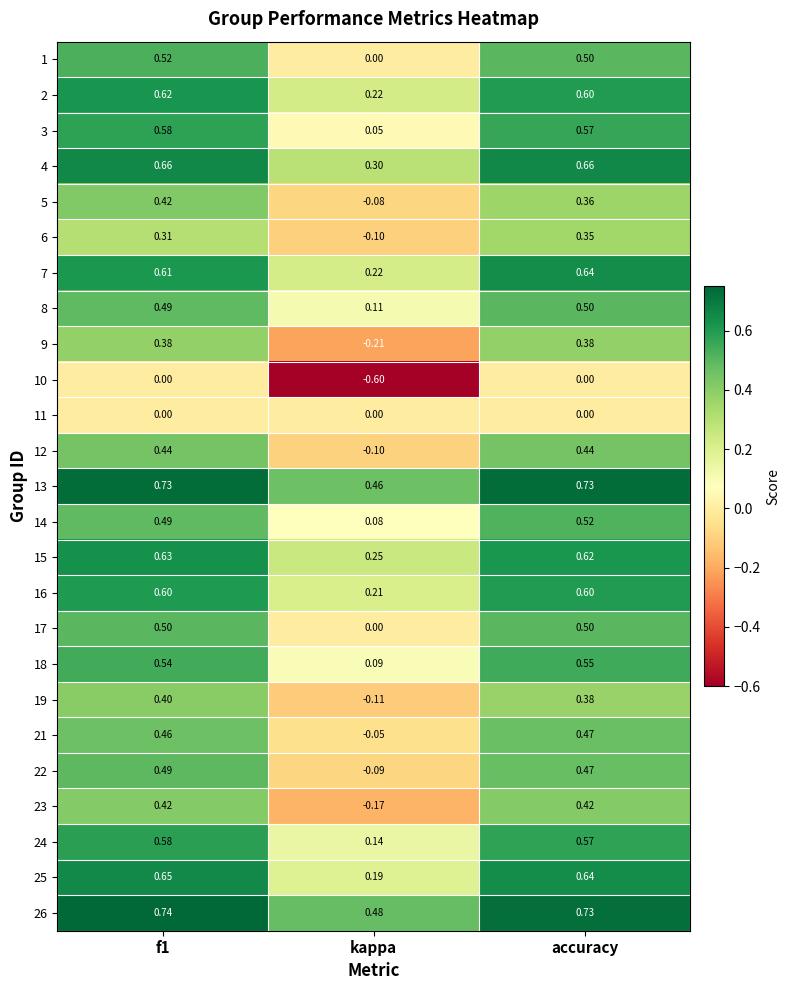

Is the value of 11 at kappa greater than the value of 13 at f1?

No